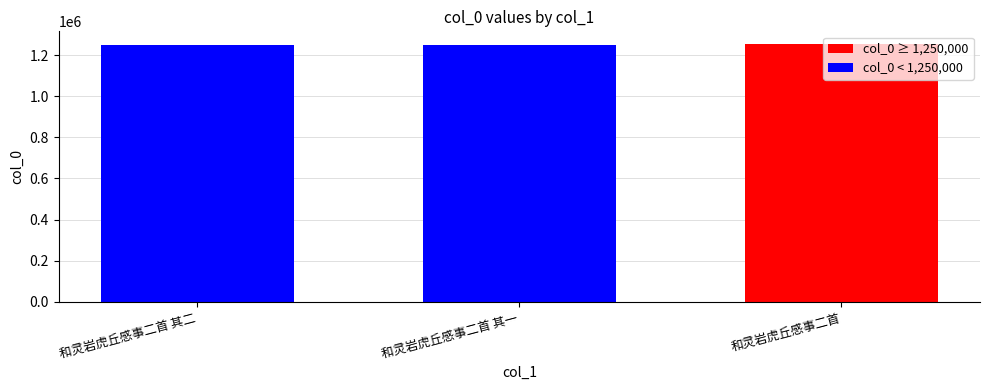

What is the ratio of the value at 和灵岩虎丘感事二首 其一 to the value at 和灵岩虎丘感事二首 其二?

1.0